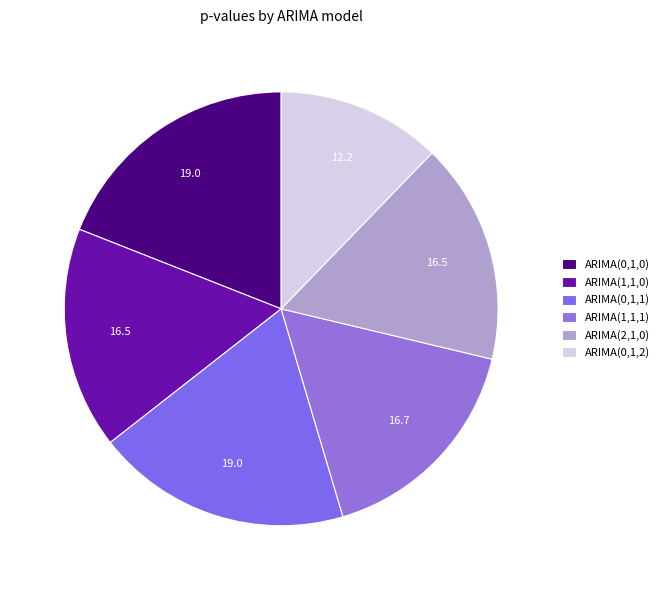

The ARIMA(1,1,0) slice represents 10% of the pie. True or false?

False